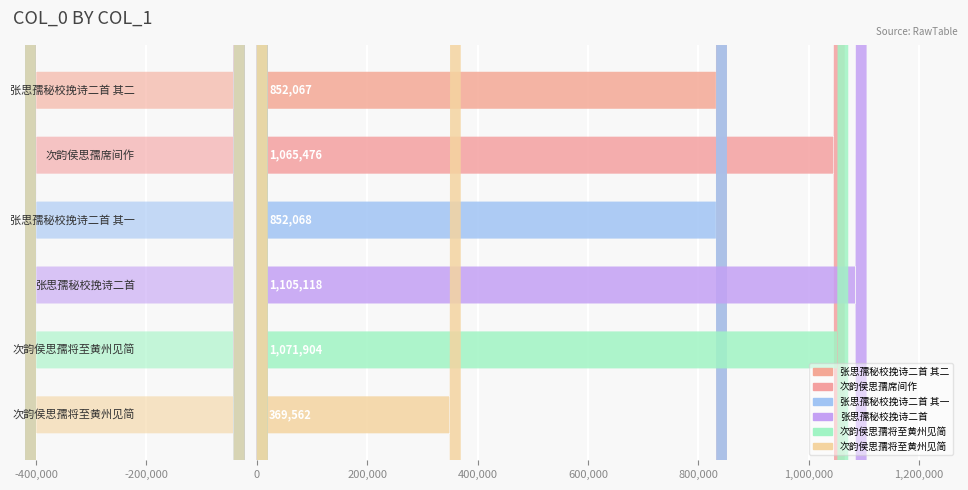

What value does the data have at 次韵侯思孺将至黄州见简, to the nearest 50?

1071900